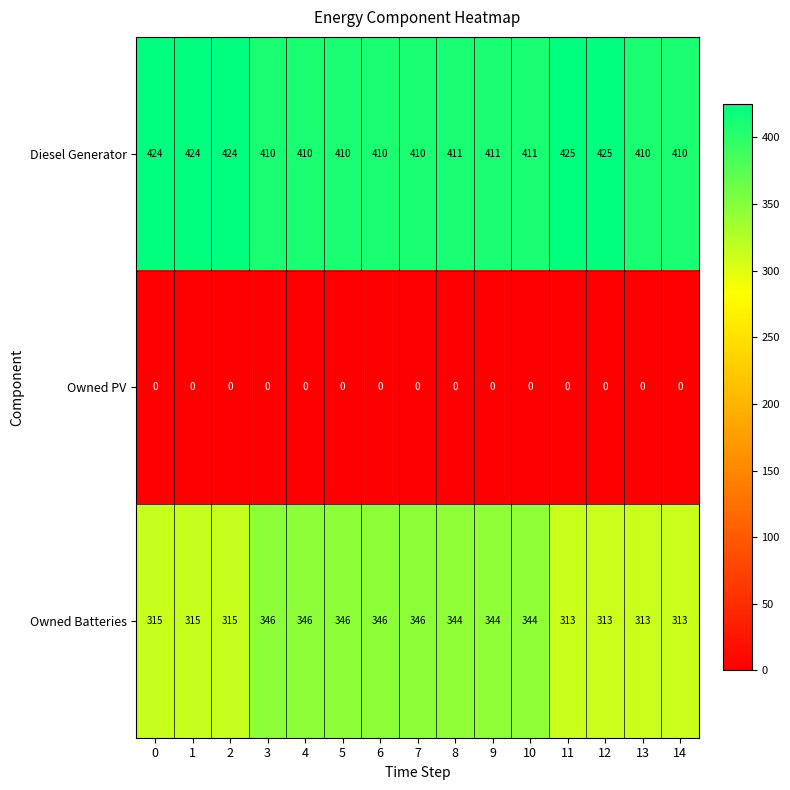

Read the Owned Batteries value at 14, to the nearest 10.

310